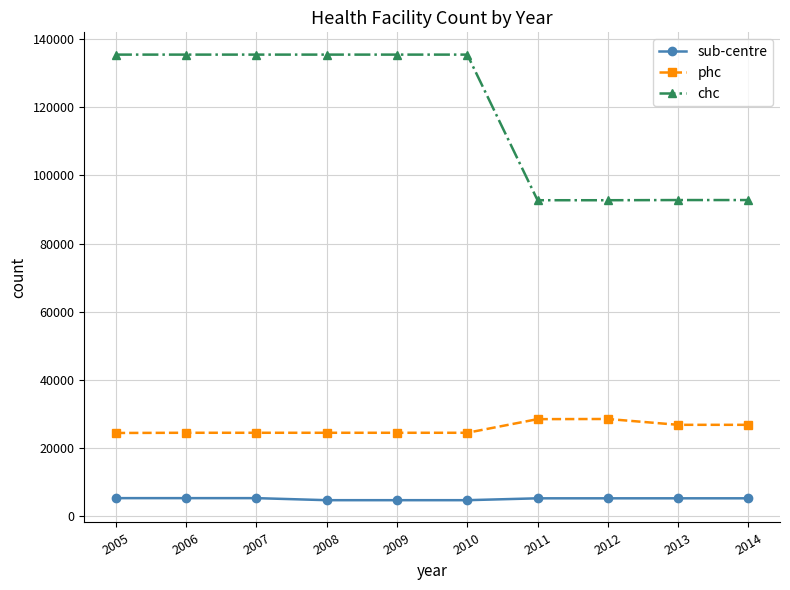

True or false: phc and sub-centre intersect in this chart.

False